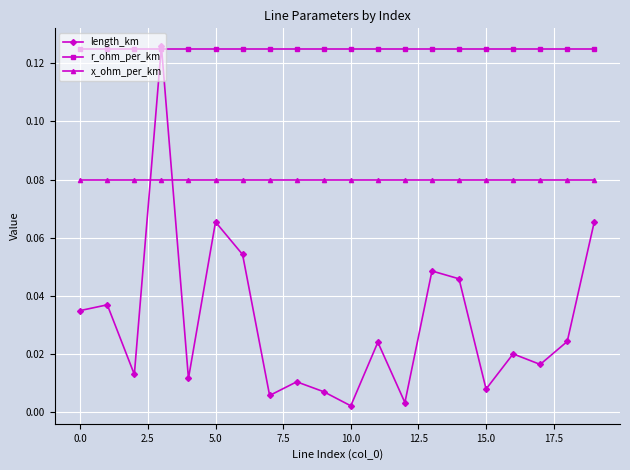

Which series has the largest total across all categories?

r_ohm_per_km